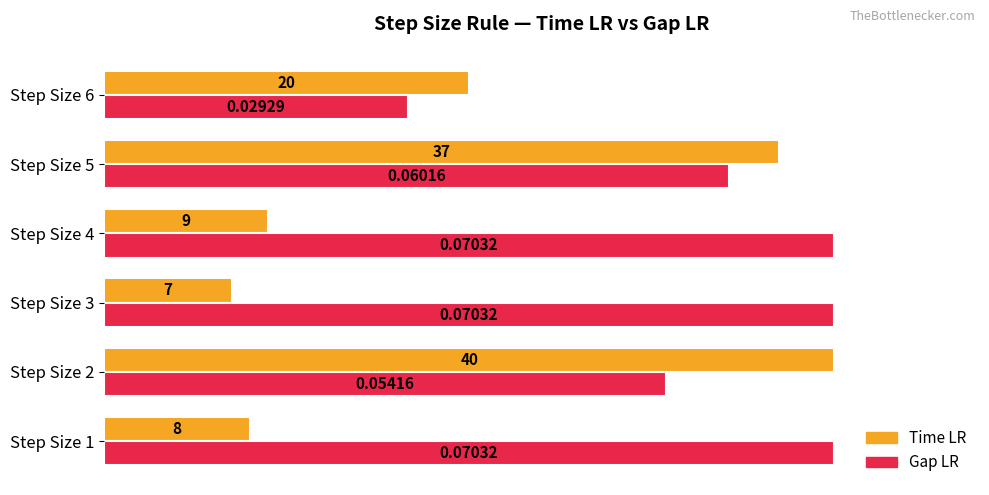

What are all the series names shown in the legend?

Time LR, Gap LR